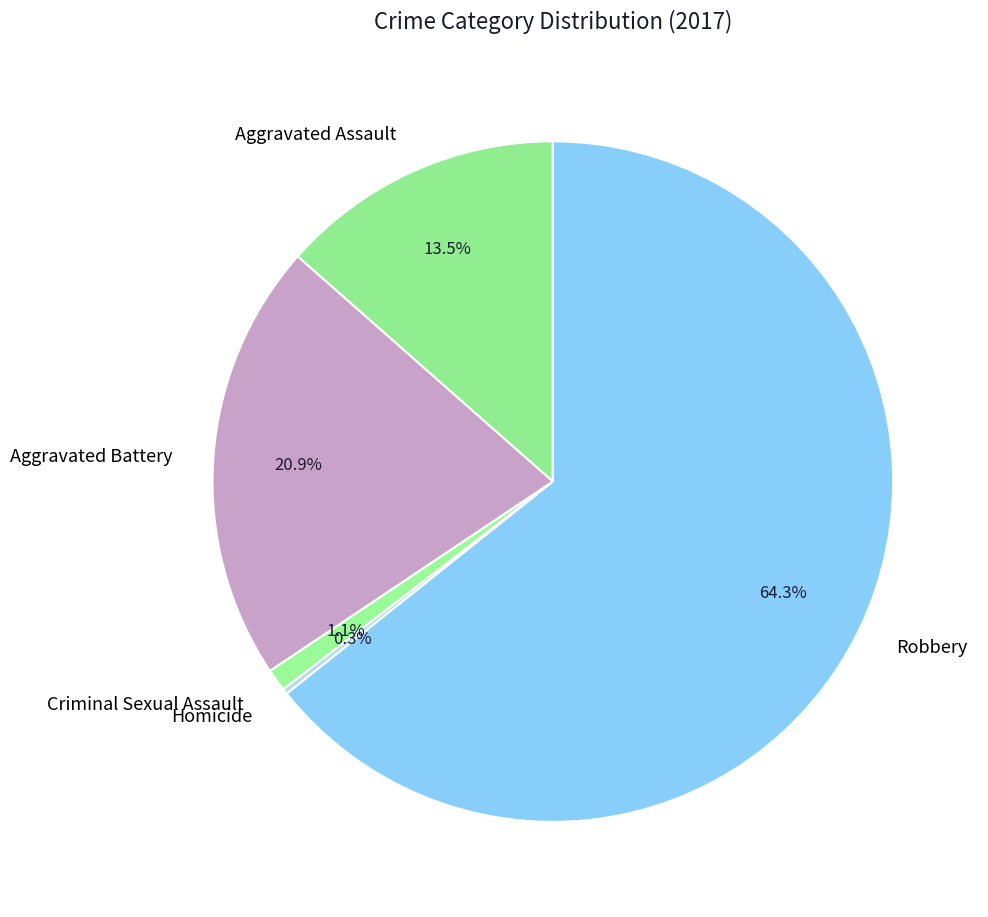

Is Robbery the majority of the pie?

Yes